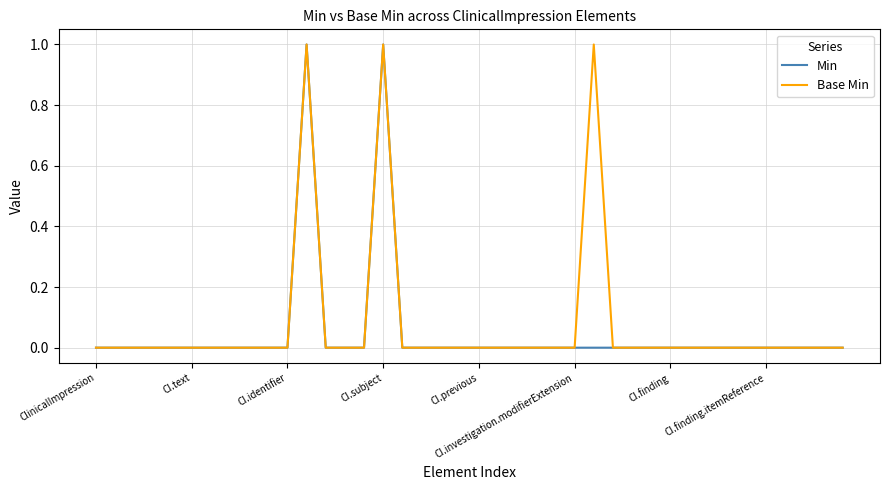

How many lines are shown in the chart?

2